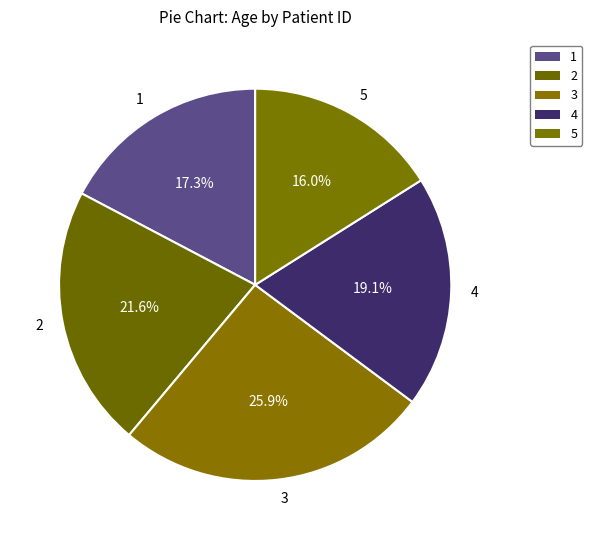

Which category has the biggest portion of the pie?

3